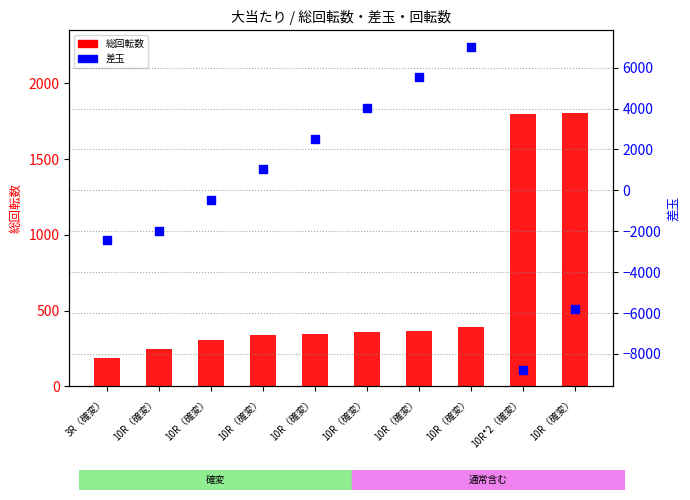

At how many categories does at least one series exceed -3346?

10